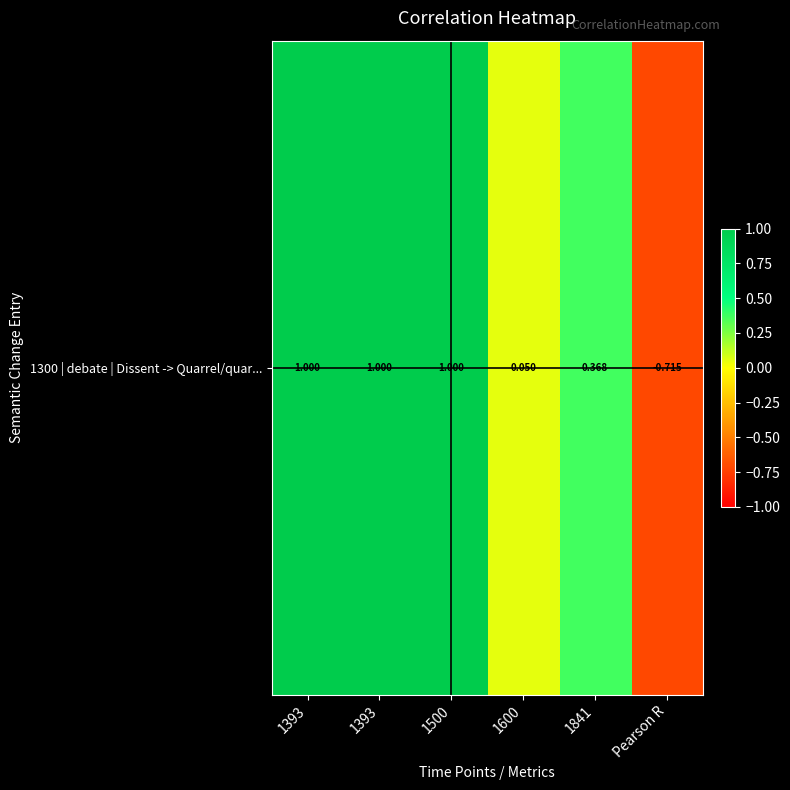

List the labels in order of value, largest first.

1393, 1393, 1500, 1841, 1600, Pearson R